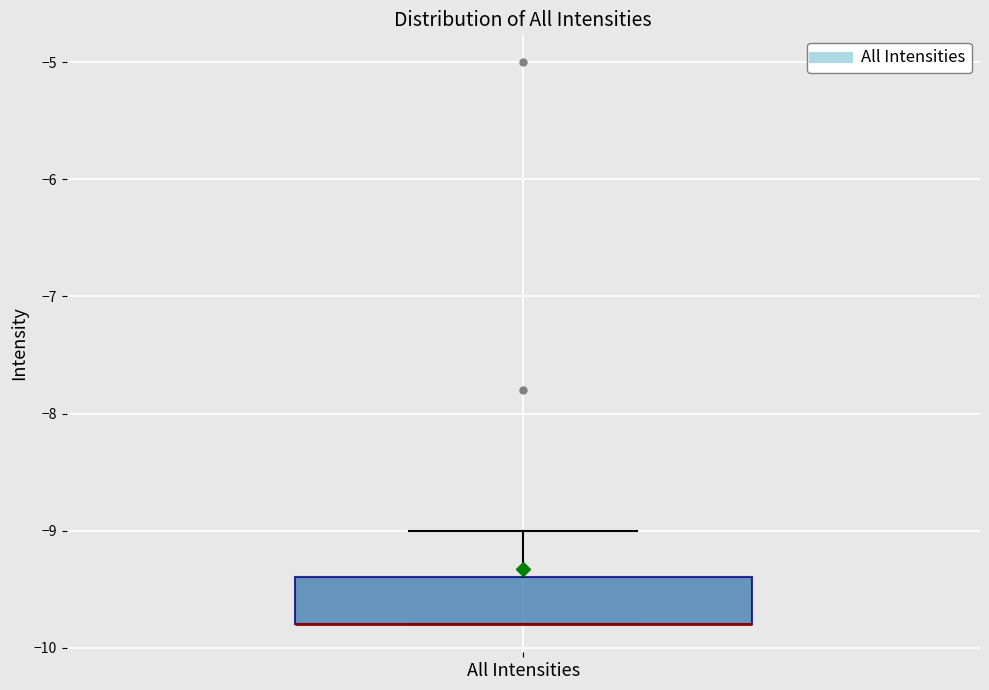

Transcribe this box plot: give where the median line is, the range the box spans, and where the two whiskers end, as read against the y-axis. The values are not printed on the chart, so give them approximately, as read against the axis.

median -9.8 (drawn on the box's lower edge), box -9.8 to -9.4, whiskers -9.8 to -9.0